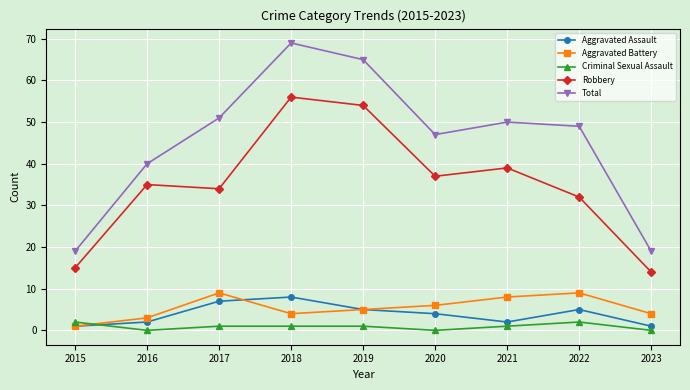

At which label is Total closest to 44?

2020